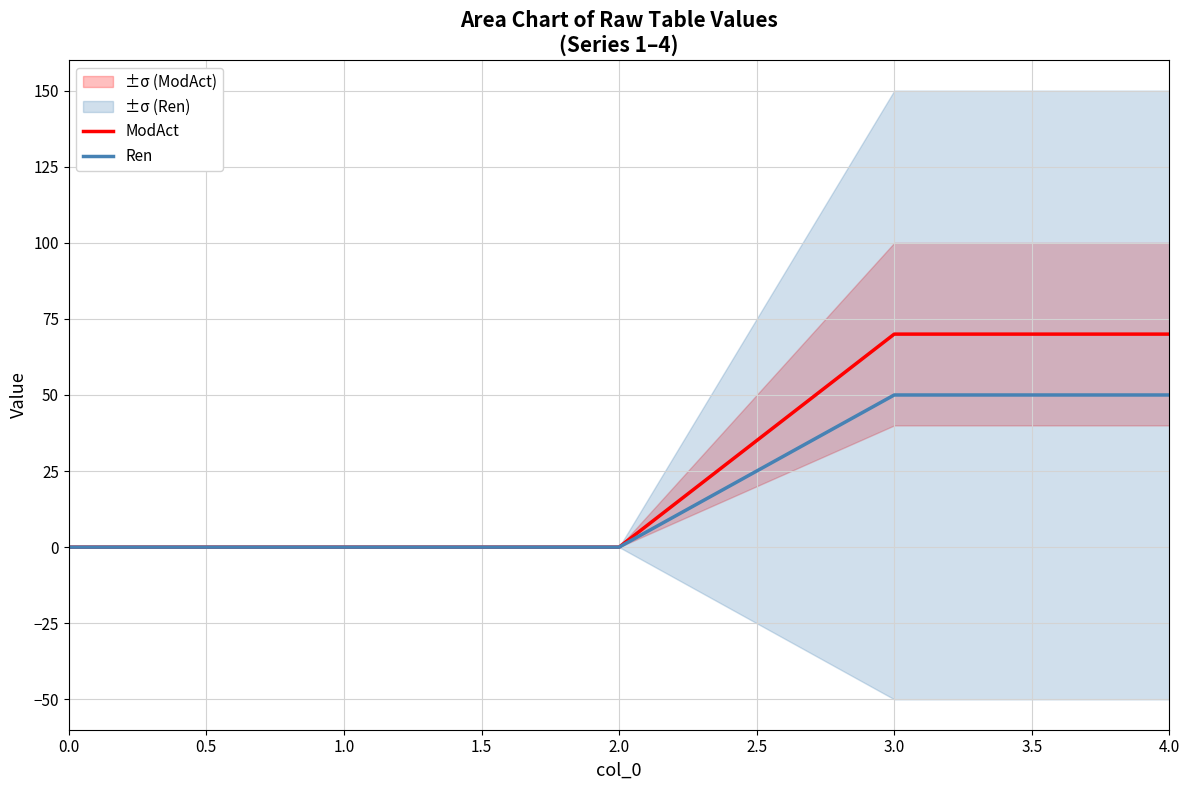

True or false: Ren has more than 2 interior local peaks.

False